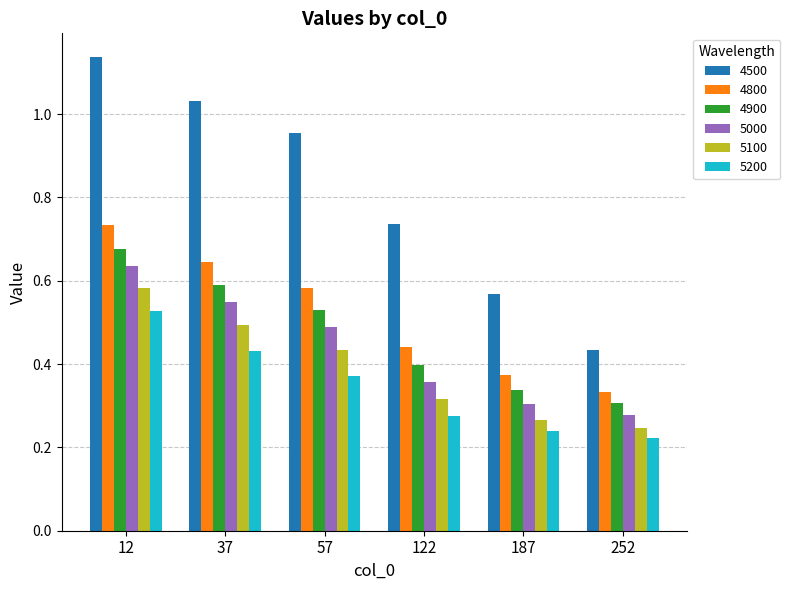

What are all the series names shown in the legend?

4500, 4800, 4900, 5000, 5100, 5200